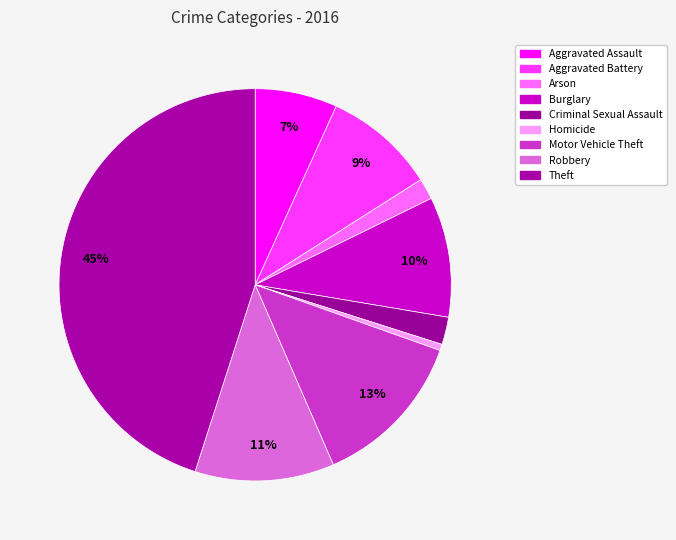

Count the number of slices in the pie.

9